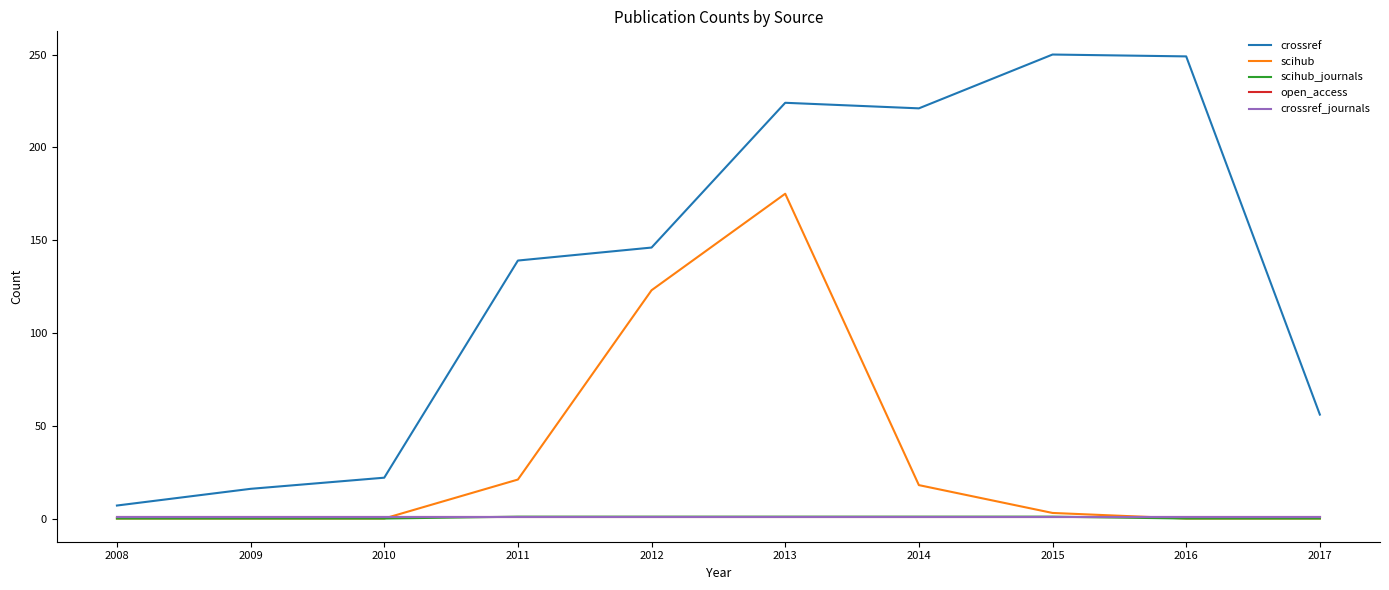

True or false: crossref and scihub cross at least once.

False